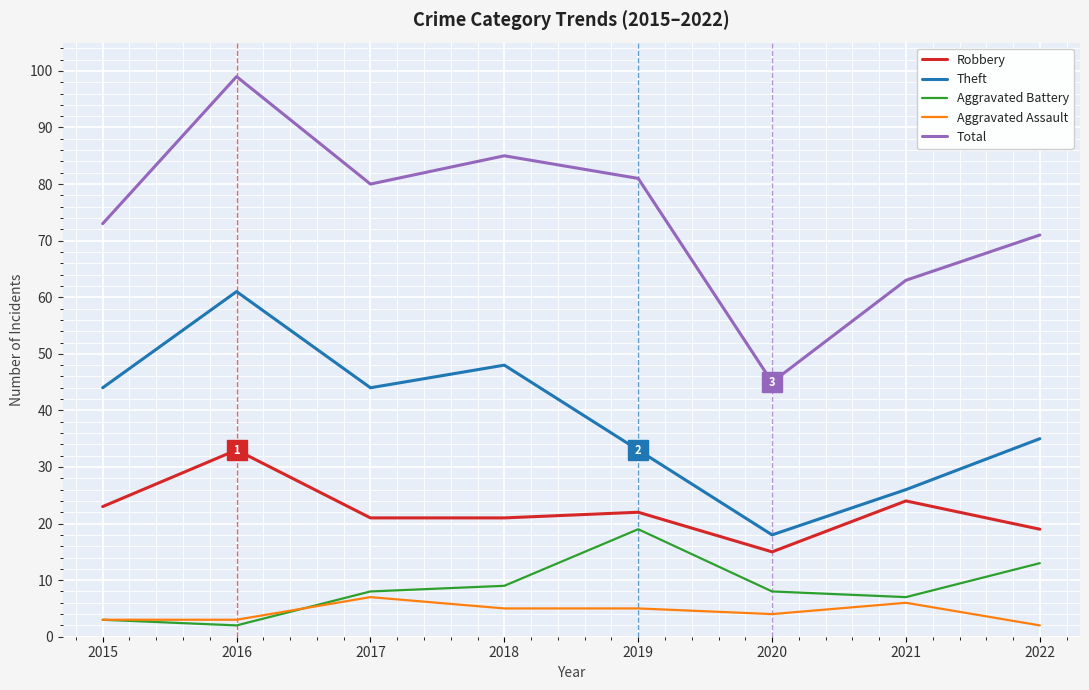

Reading left to right, what are all the values shown in this chart?

Robbery: 23	33	21	21	22	15	24	19
Theft: 44	61	44	48	33	18	26	35
Aggravated Battery: 3	2	8	9	19	8	7	13
Aggravated Assault: 3	3	7	5	5	4	6	2
Total: 73	99	80	85	81	45	63	71